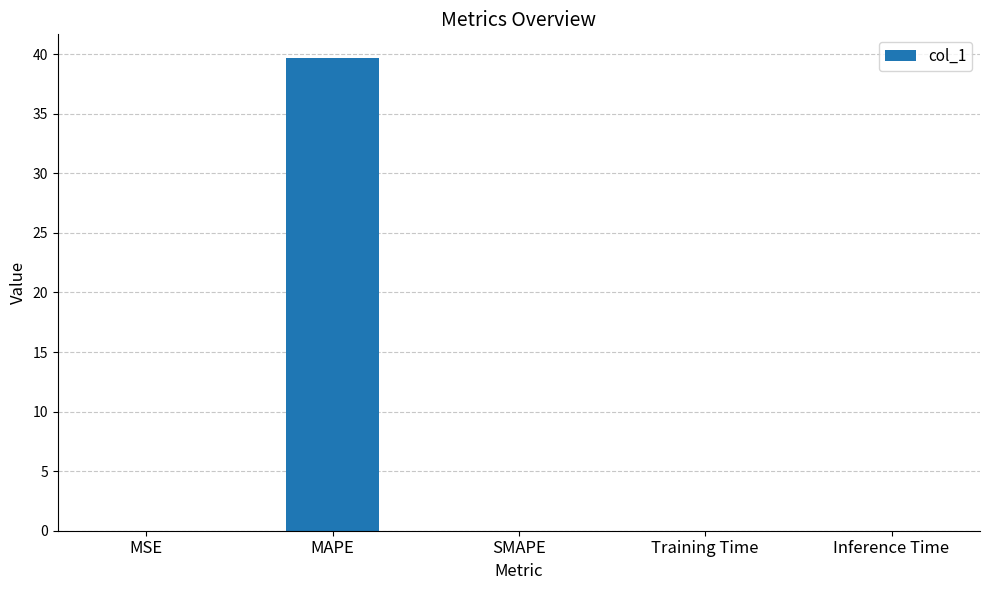

How many data points does each series have?

5